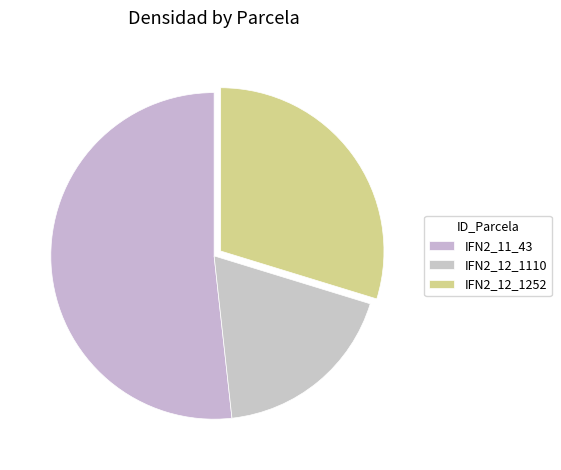

What is the ratio of the value at IFN2_12_1110 to the value at IFN2_11_43?

0.4